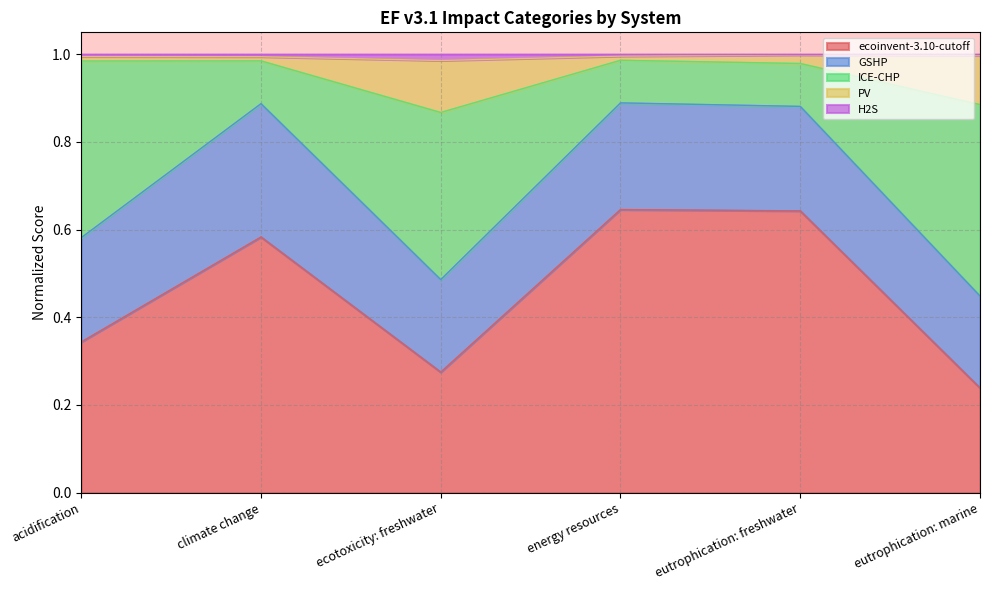

Is it true that ecoinvent-3.10-cutoff equals 0.6 at eutrophication: freshwater?

True